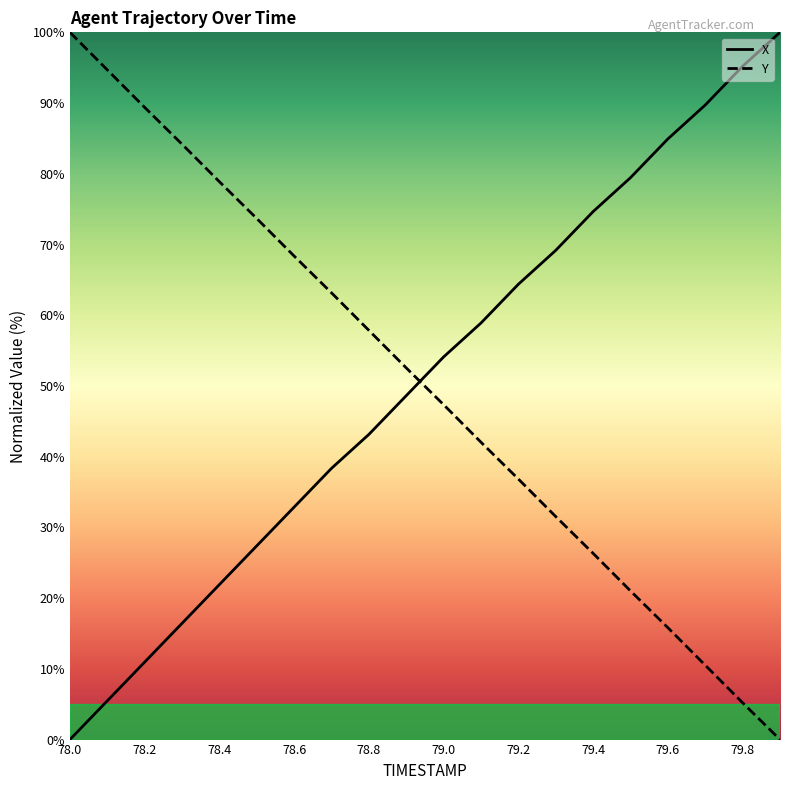

Is the value of X at 79.2 greater than the value of Y at 79.2?

Yes